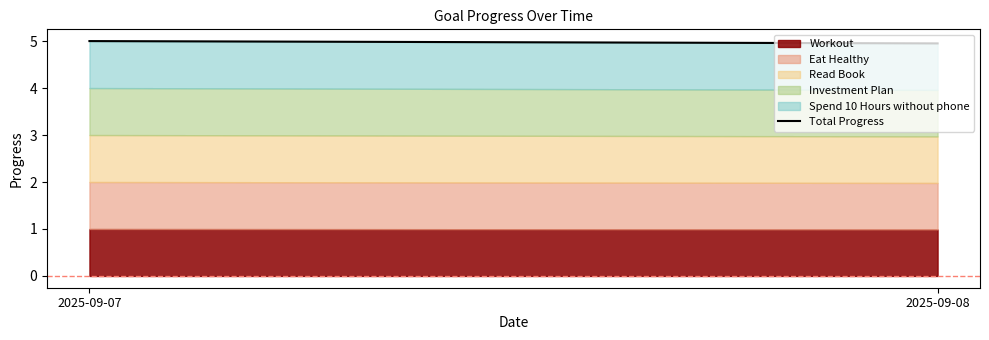

Is it true that the value at 2025-09-08 is 8.8?

False